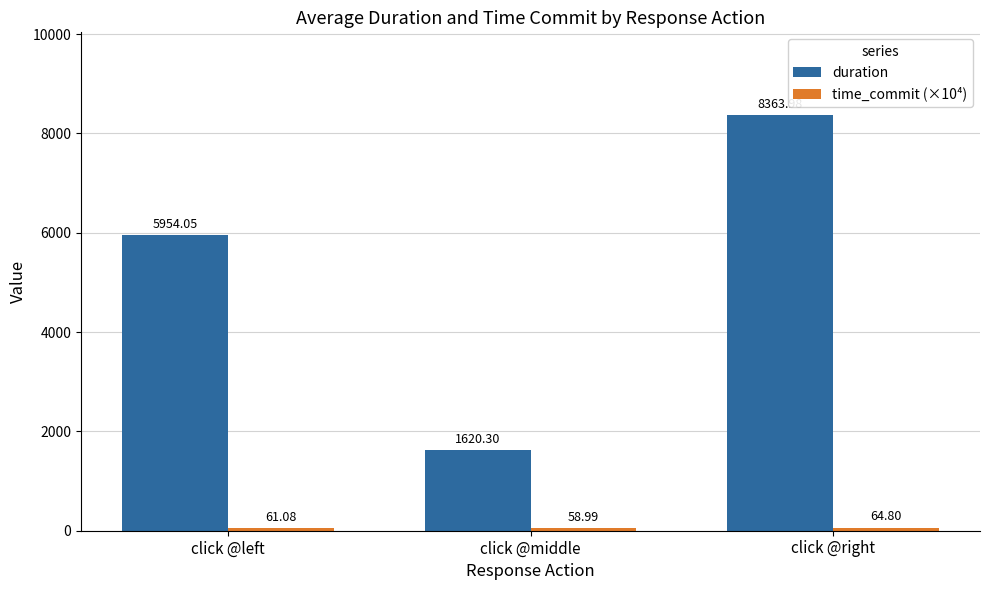

At which category is the sum across all series the highest?

click @right